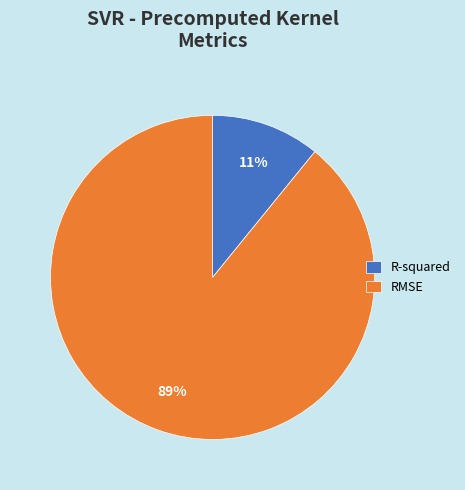

How many segments does this pie chart have?

2